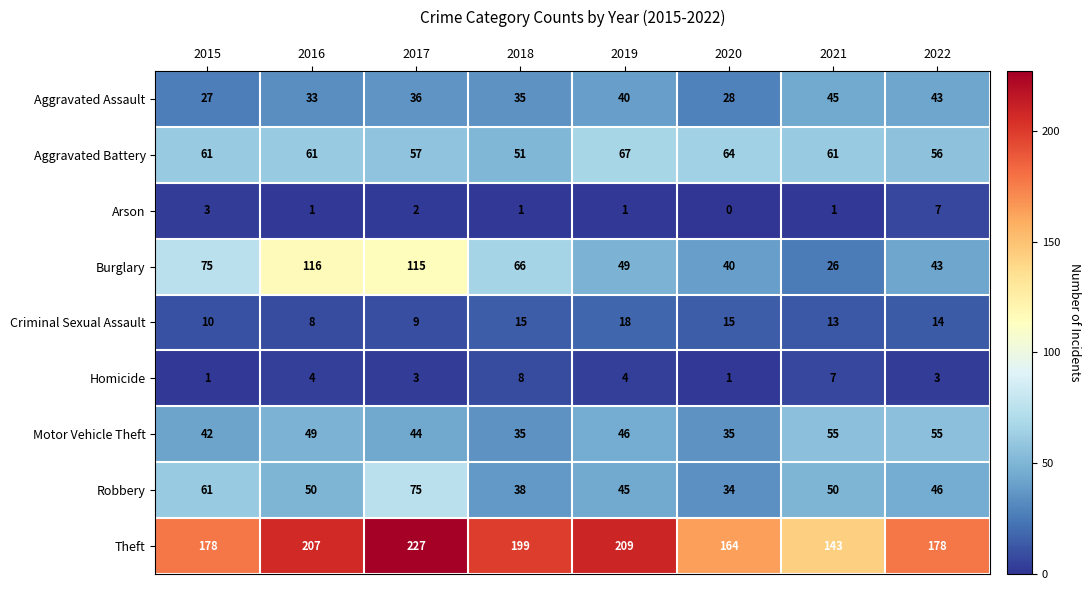

Which series has the largest total across all categories?

Theft